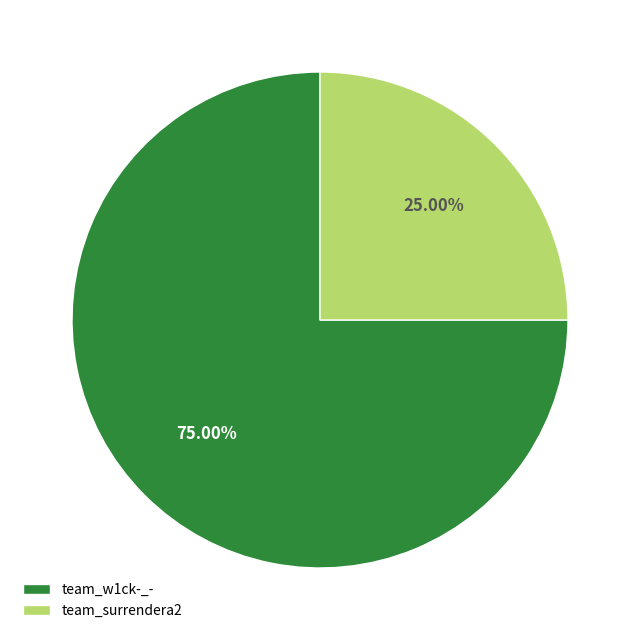

Between team_w1ck-_- and team_surrendera2, which is larger?

team_w1ck-_-